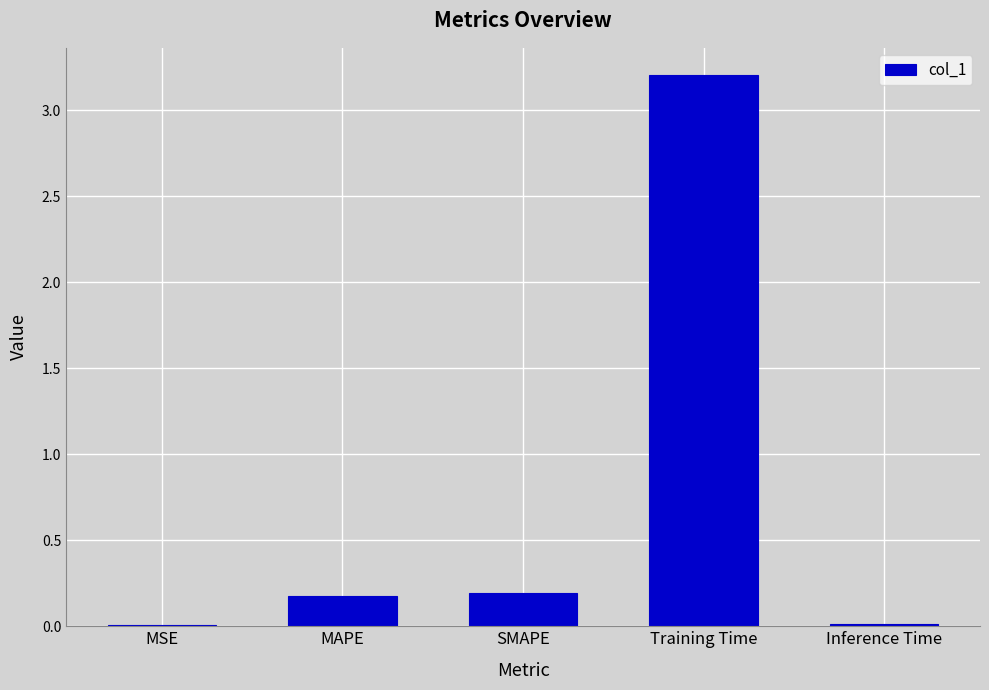

Between MSE and SMAPE, which is larger?

SMAPE